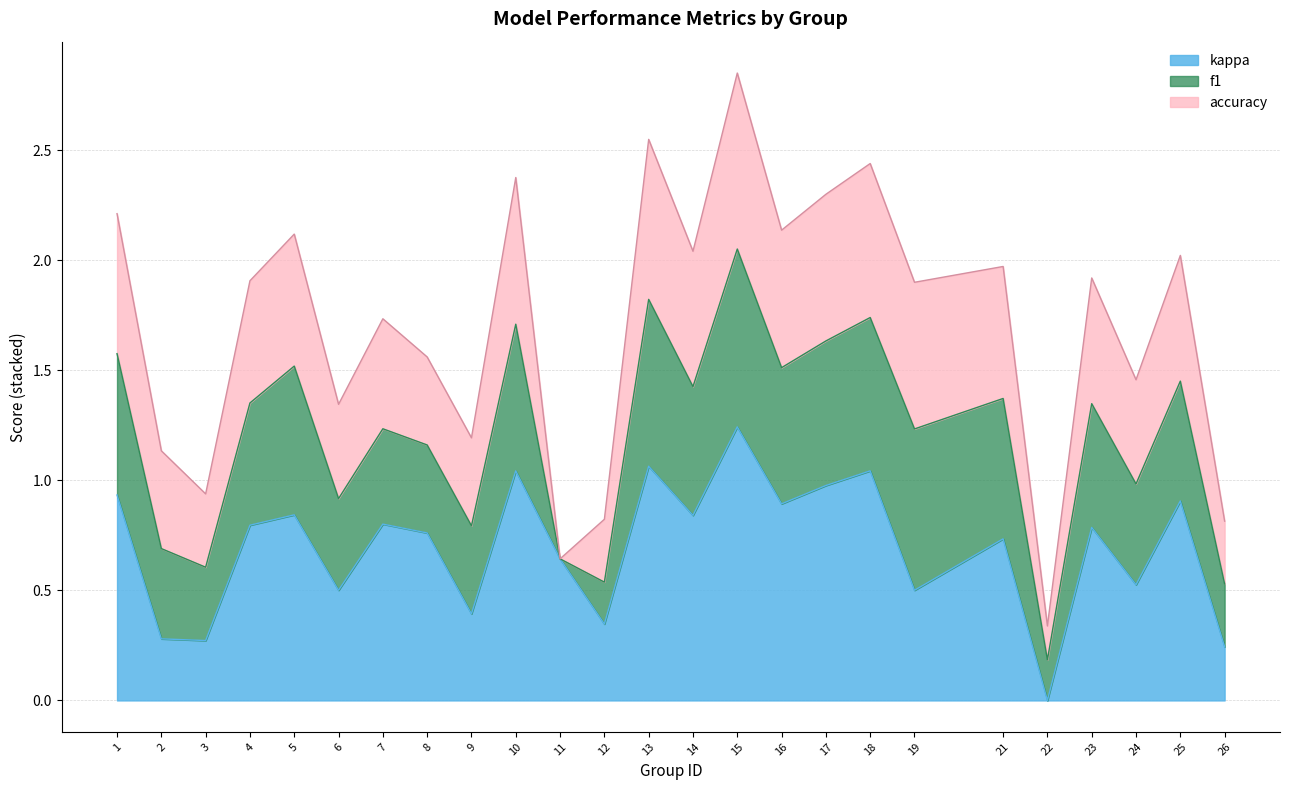

Which series changed the most between 11 and 17?

accuracy